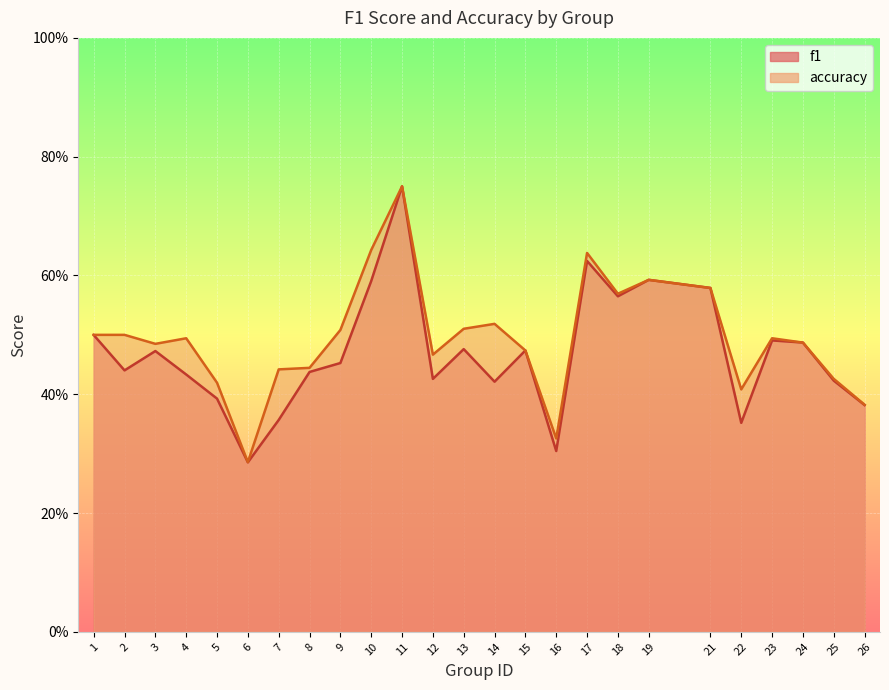

At which label does accuracy reach its minimum?

6